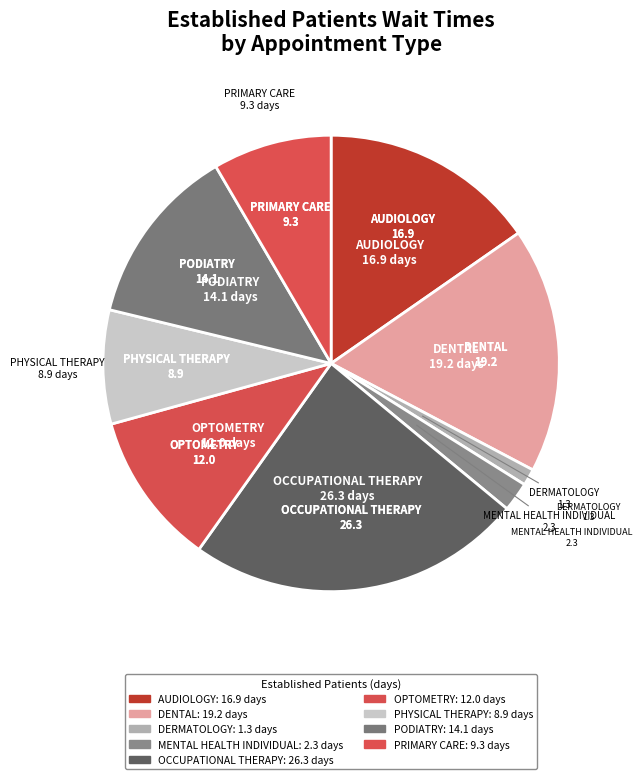

Does DENTAL represent more than half of the total?

No